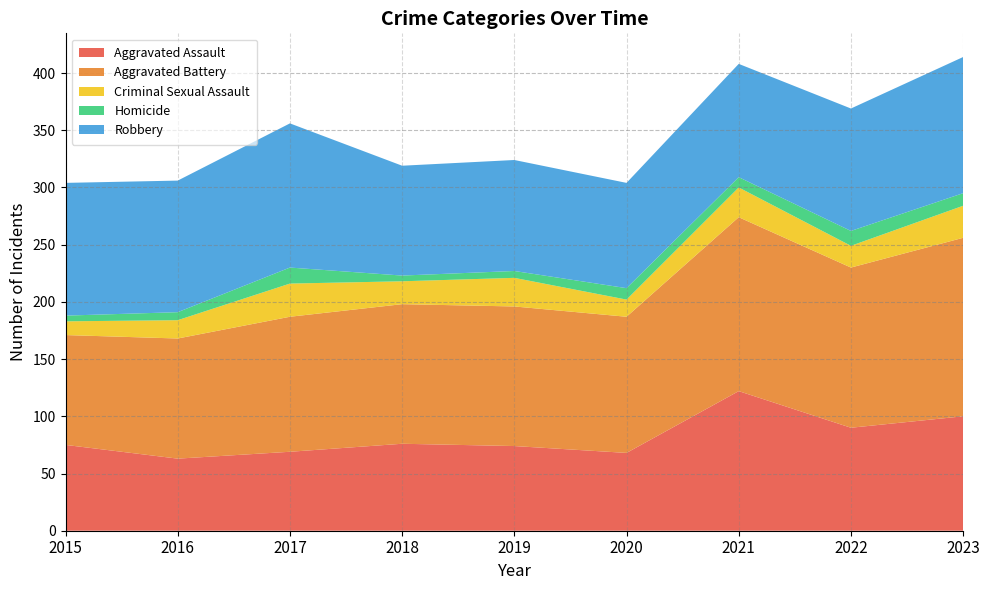

Reading left to right, extract all data points from this chart.

Aggravated Assault: 75	63	69	76	74	68	122	90	100
Aggravated Battery: 96	105	118	122	122	119	152	140	156
Criminal Sexual Assault: 12	16	29	20	25	15	26	19	28
Homicide: 5	7	14	5	6	10	9	13	11
Robbery: 116	115	126	96	97	92	99	107	119